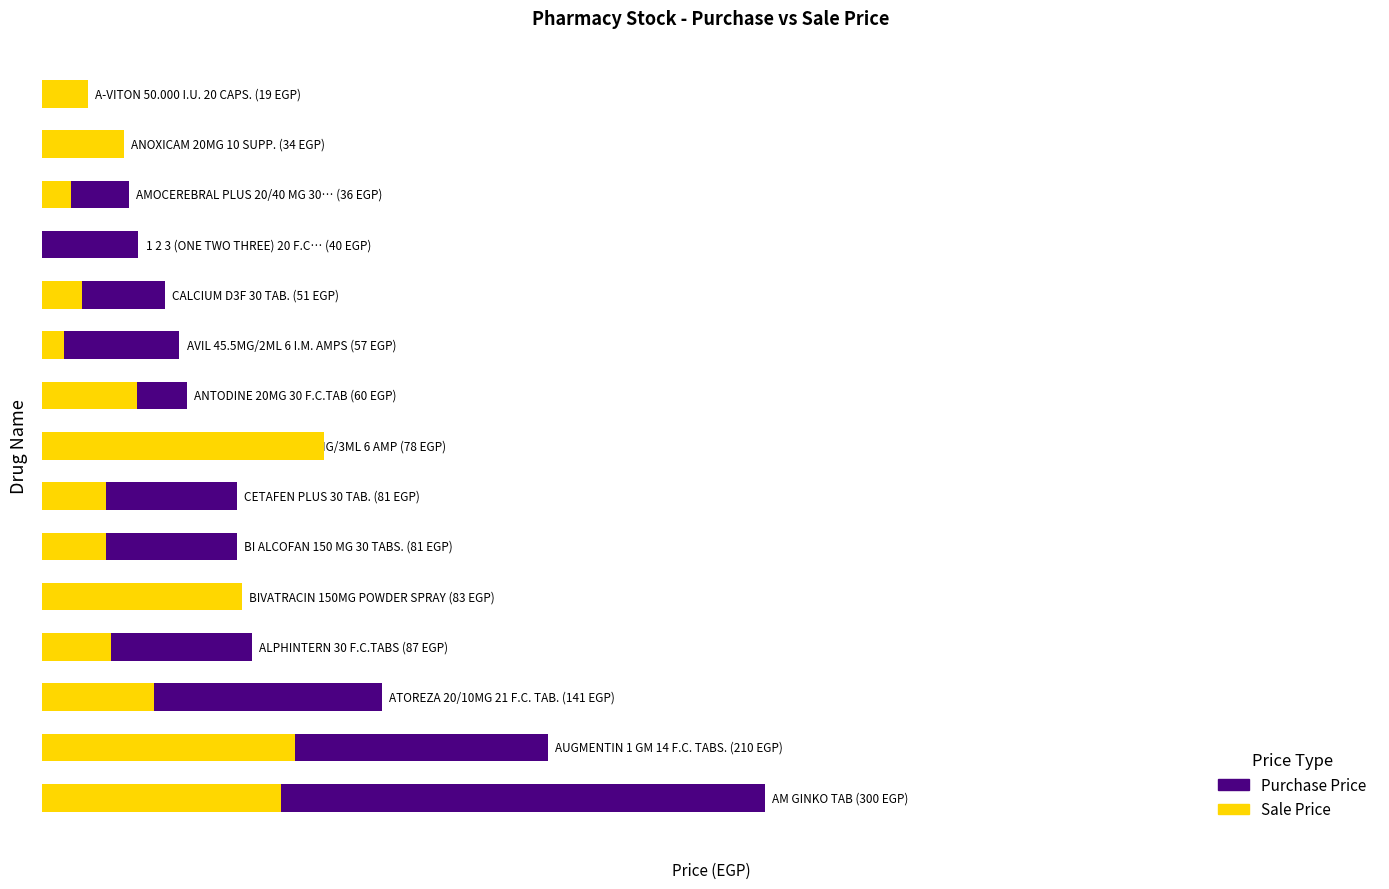

How many bars are there in each group?

2